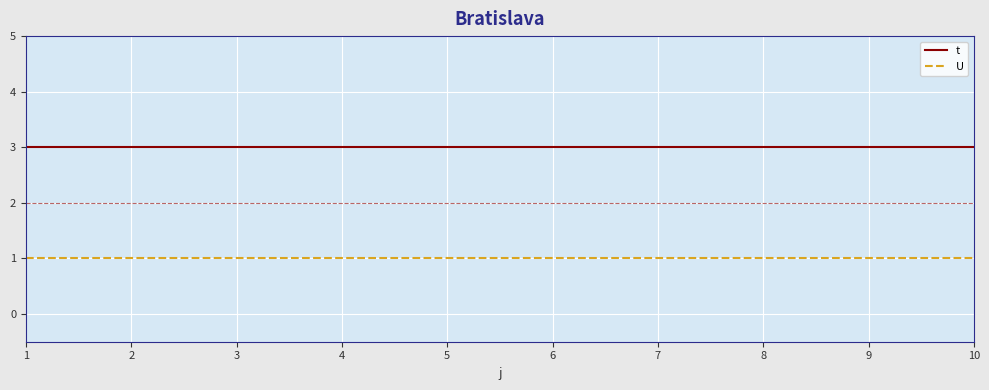

Read the t value at 10.

3